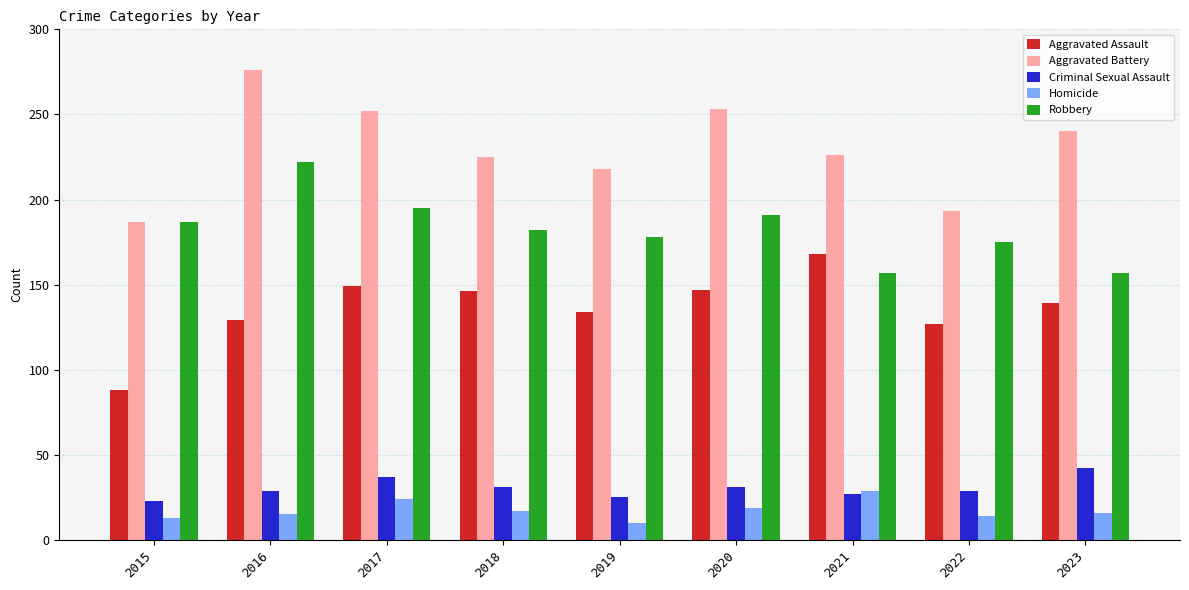

What is the difference between the Homicide values at 2023 and 2018?

1